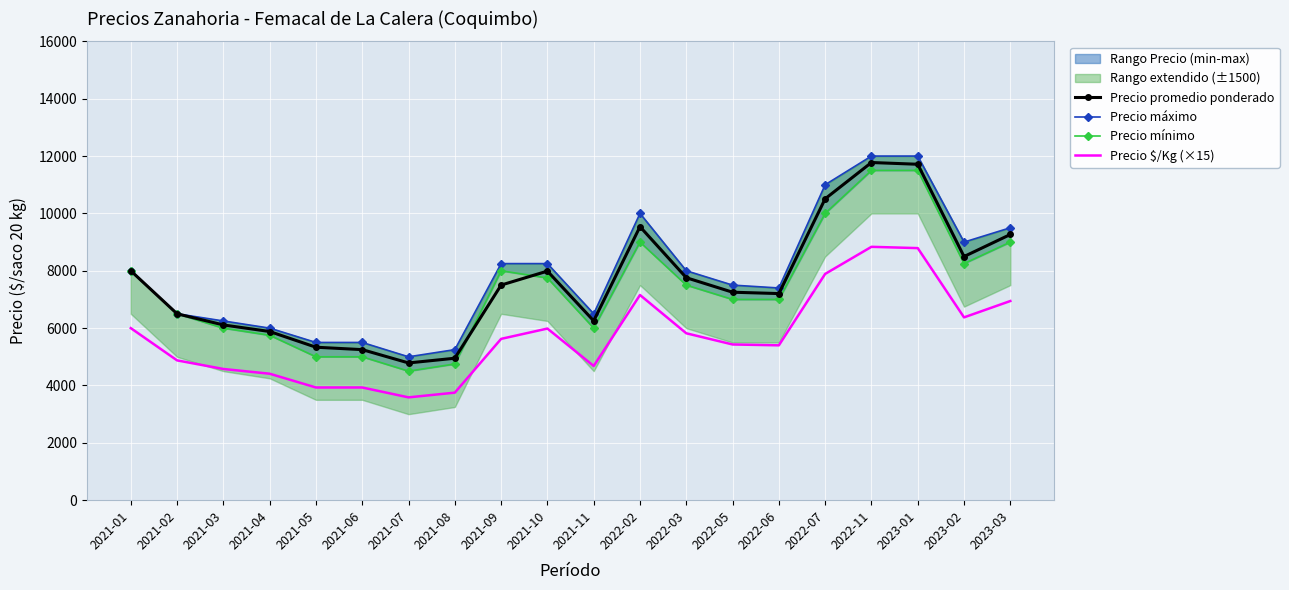

How many times do Precio promedio ponderado and Precio mínimo cross each other?

2